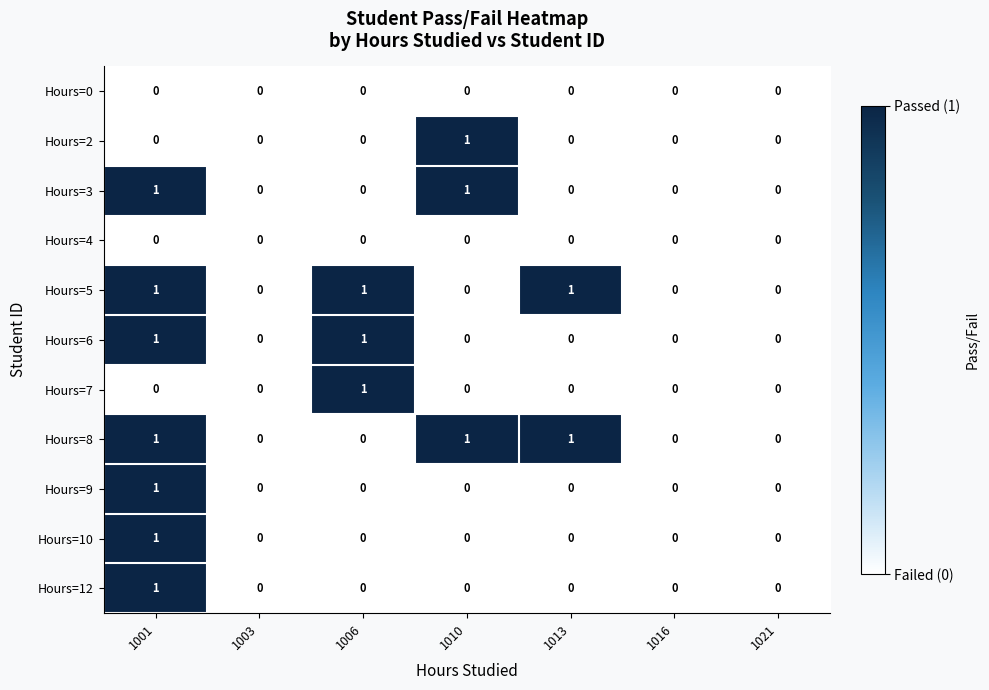

Is the value of Hours=12 at 1001 greater than the value of Hours=2 at 1001?

Yes